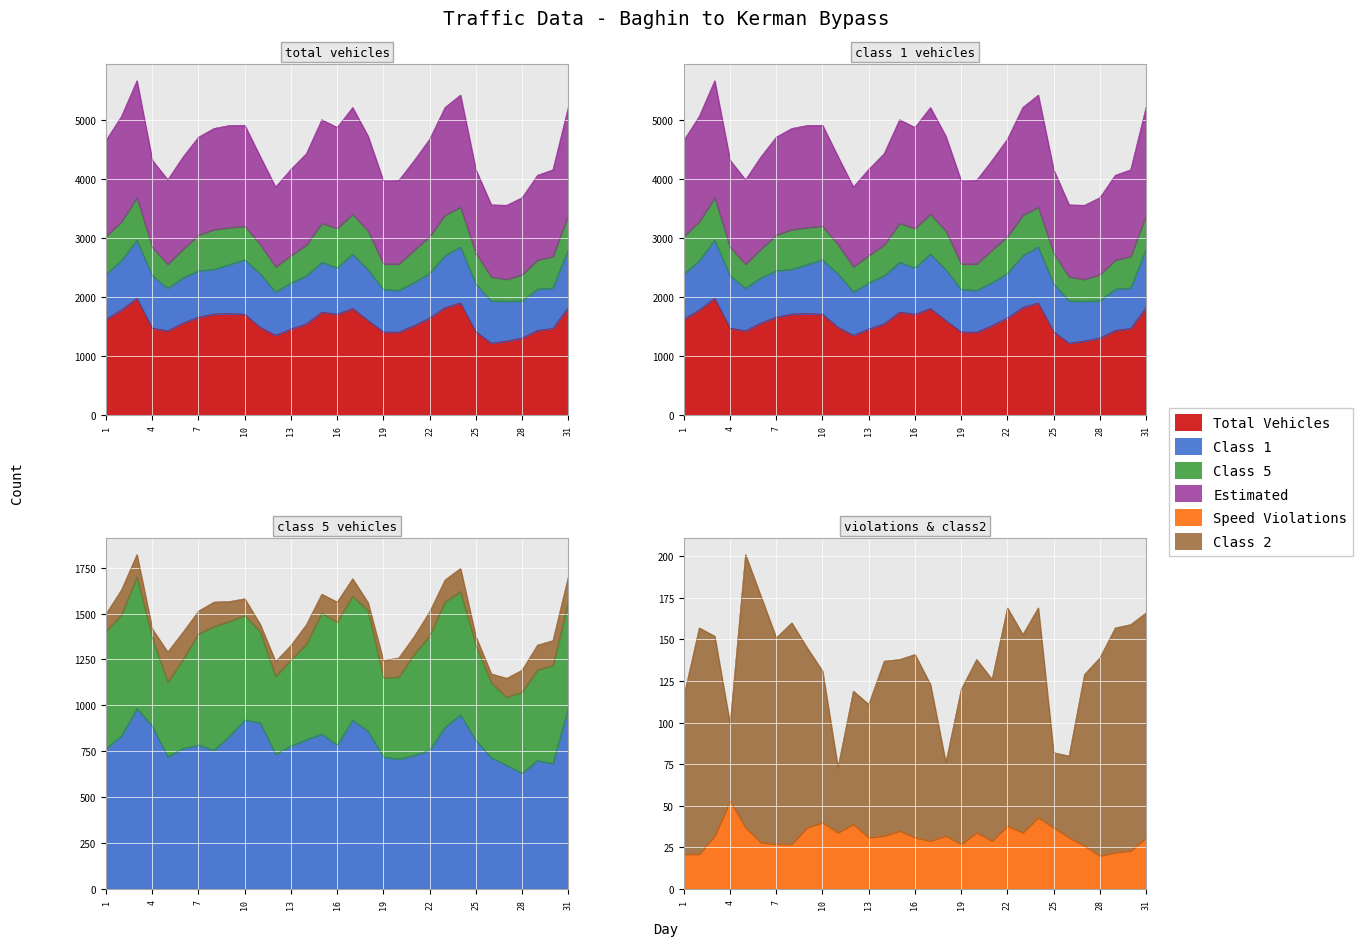

Is it true that class1 equals 310 at 23?

False